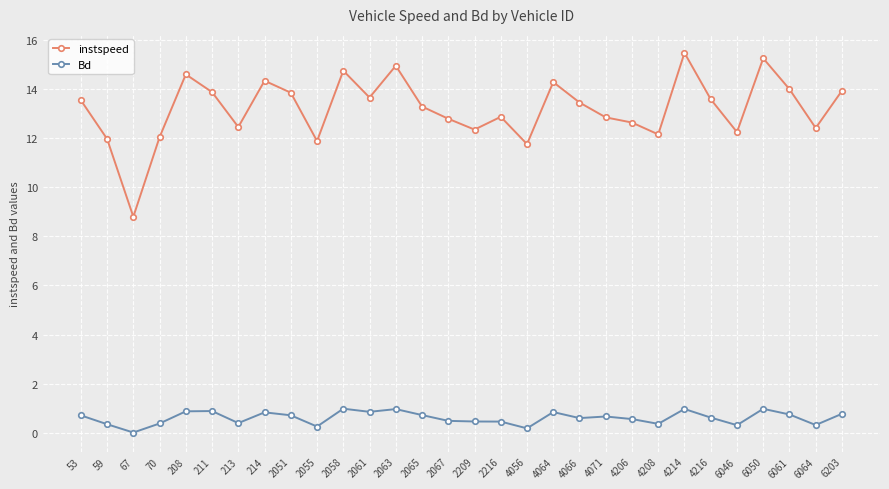

How many lines are shown in the chart?

2